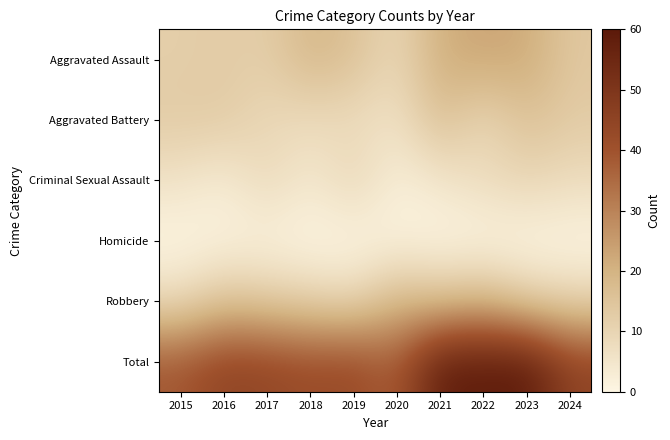

How many distinct data groups are displayed?

6